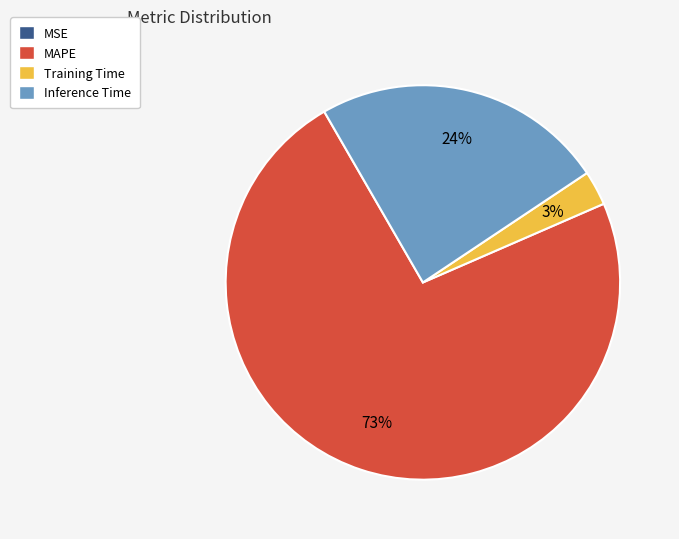

Which slice is the largest?

MAPE